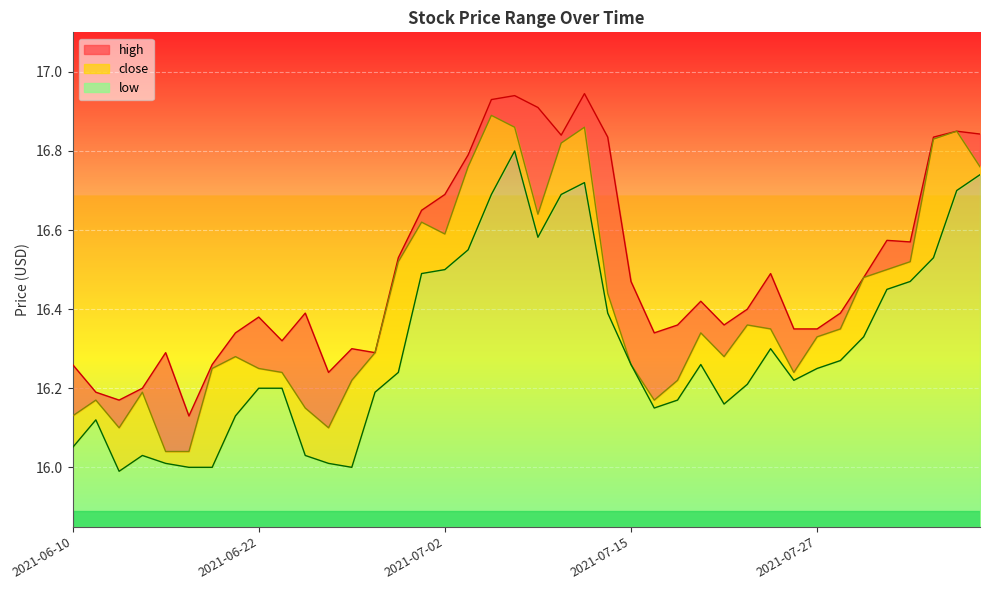

True or false: high and close intersect in this chart.

False